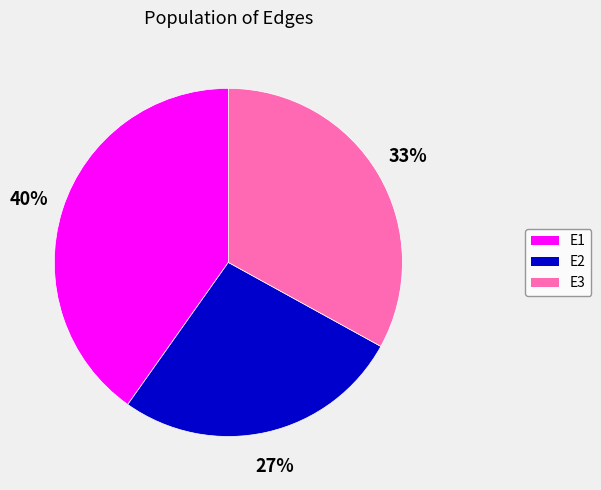

The E1 slice represents 27% of the pie. True or false?

False